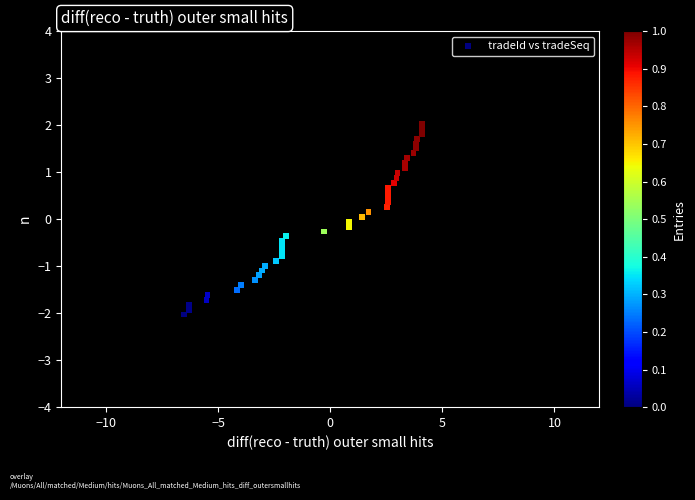

What is the range of X values (max minus min)?

10.6